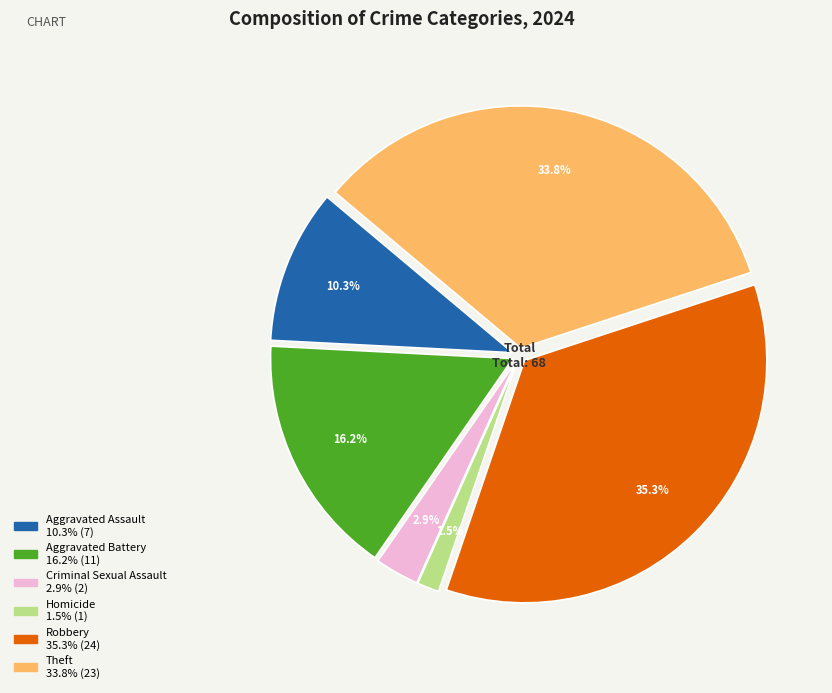

Is there any slice that represents more than half of the pie?

No